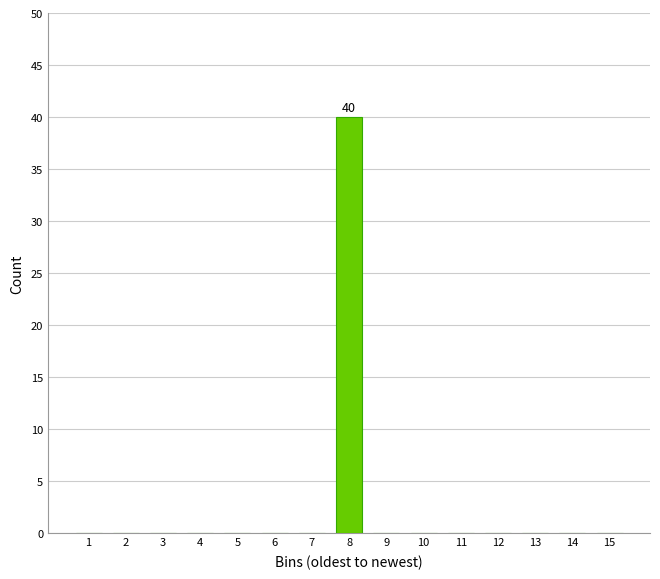

Reading right to left, what are all the values shown in this chart?

15=0	14=0	13=0	12=0	11=0	10=0	9=0	8=40	7=0	6=0	5=0	4=0	3=0	2=0	1=0